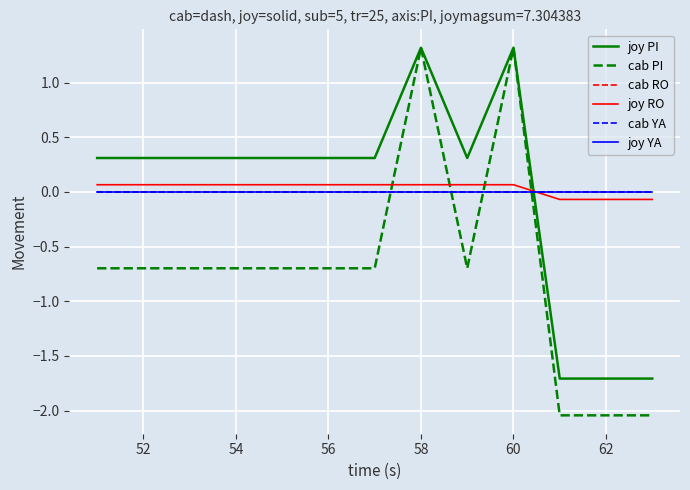

List the series in order of their peak value, highest first.

joy PI, cab PI, joy RO, cab RO, cab YA, joy YA